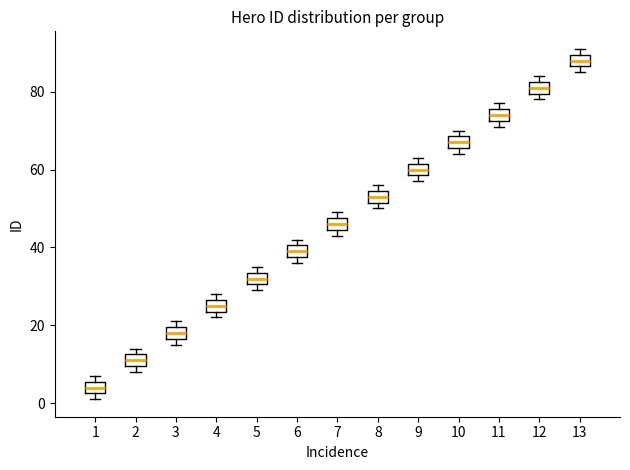

Reading left to right, transcribe this box plot: for each box, give where its median line is, the range the box spans, and where its two whiskers end, as read against the y-axis. The values are not printed on the chart, so give them approximately, as read against the axis.

1: median 4, box 2 to 6, whiskers 2 (just below the box's lower edge) to 8
2: median 12 (inside the box), box 10 to 12, whiskers 8 to 14
3: median 18, box 16 to 20, whiskers 16 (just below the box's lower edge) to 22
4: median 26 (inside the box), box 24 to 26, whiskers 22 to 28
5: median 32, box 30 to 34, whiskers 30 (just below the box's lower edge) to 36
6: median 40 (inside the box), box 38 to 40, whiskers 36 to 42
7: median 46, box 44 to 48, whiskers 44 (just below the box's lower edge) to 50
8: median 54 (inside the box), box 52 to 54, whiskers 50 to 56
9: median 60, box 58 to 62, whiskers 58 (just below the box's lower edge) to 64
10: median 68 (inside the box), box 66 to 68, whiskers 64 to 70
11: median 74, box 72 to 76, whiskers 72 (just below the box's lower edge) to 78
12: median 82 (inside the box), box 80 to 82, whiskers 78 to 84
13: median 88, box 86 to 90, whiskers 86 (just below the box's lower edge) to 92